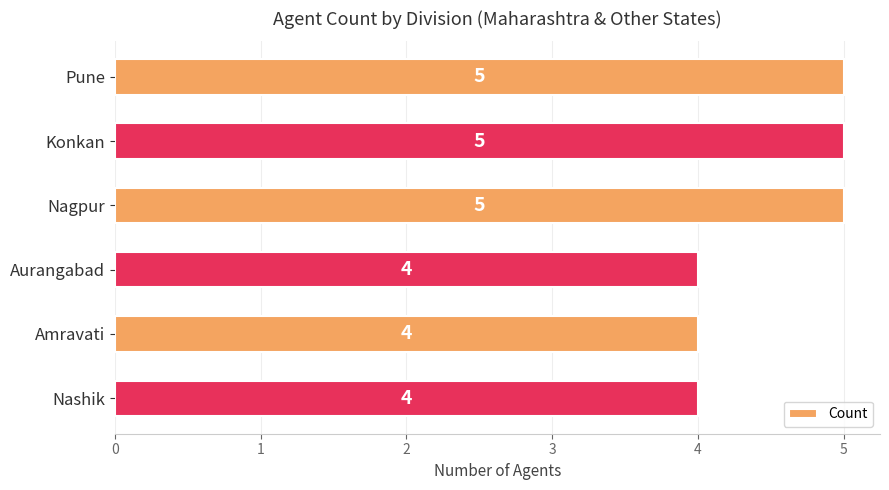

Approximately how many times larger is the value at Amravati compared to Nashik?

1.0